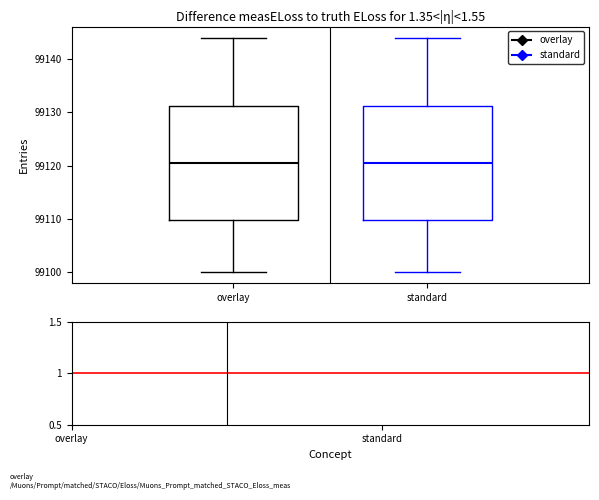

Where does the upper whisker of the box for overlay end on the y-axis? The values are not printed on the chart, so give them approximately, as read against the axis.

99144